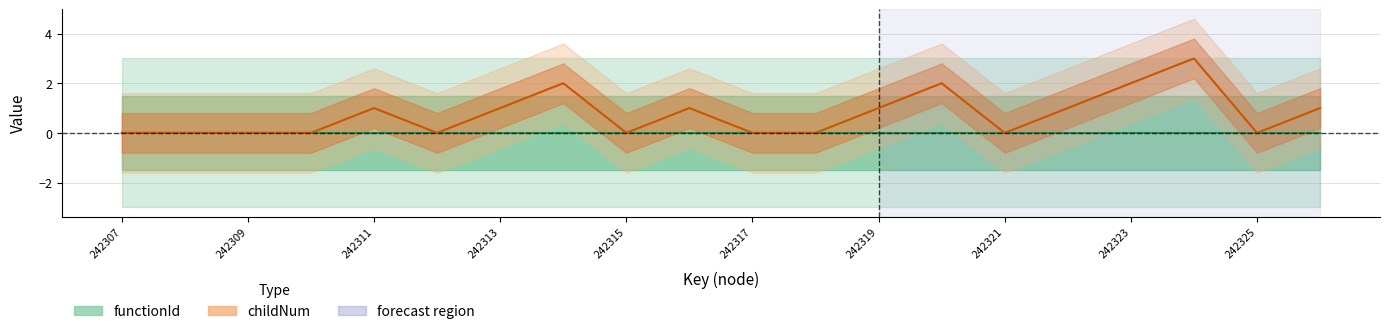

Where is the data nearest to the value 1?

242311